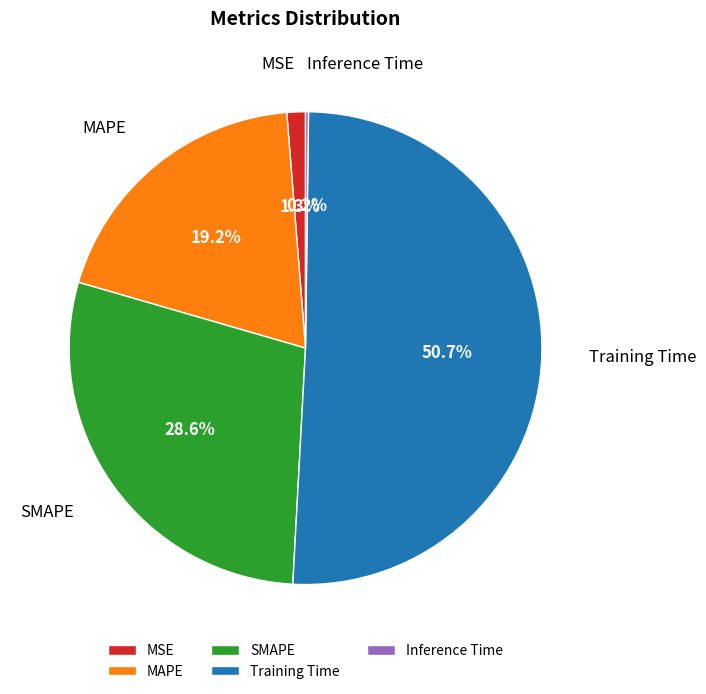

How much of the chart is everything except Training Time?

49.3%